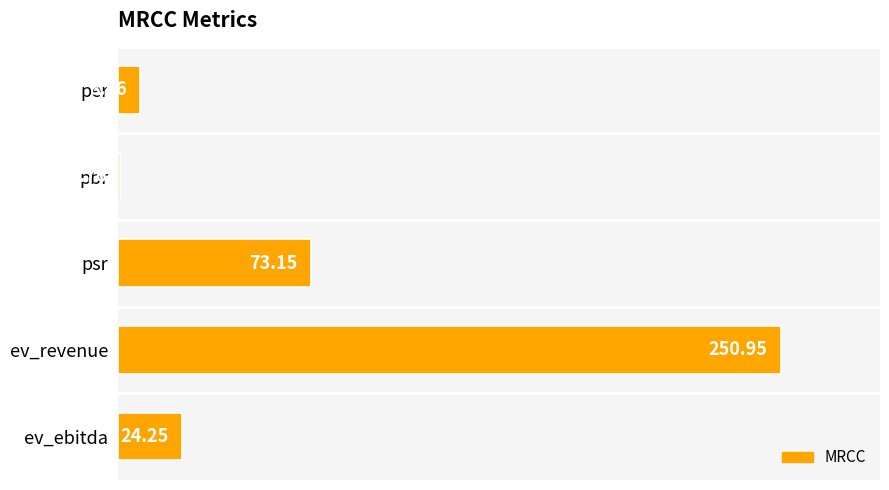

Which has a higher value, psr or ev_ebitda?

psr